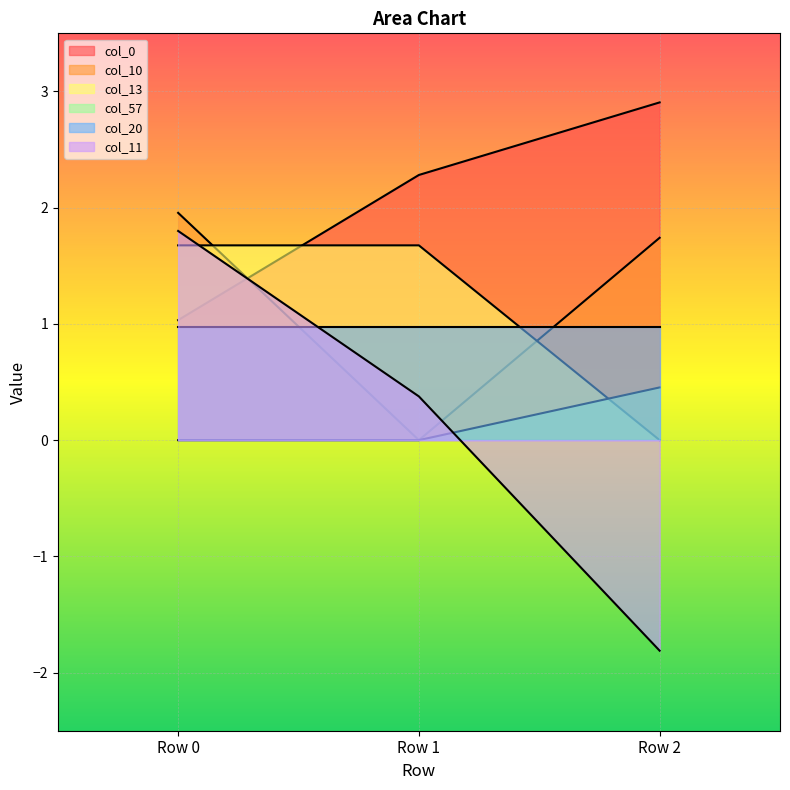

What is the total value across all series at Row 1?

5.3